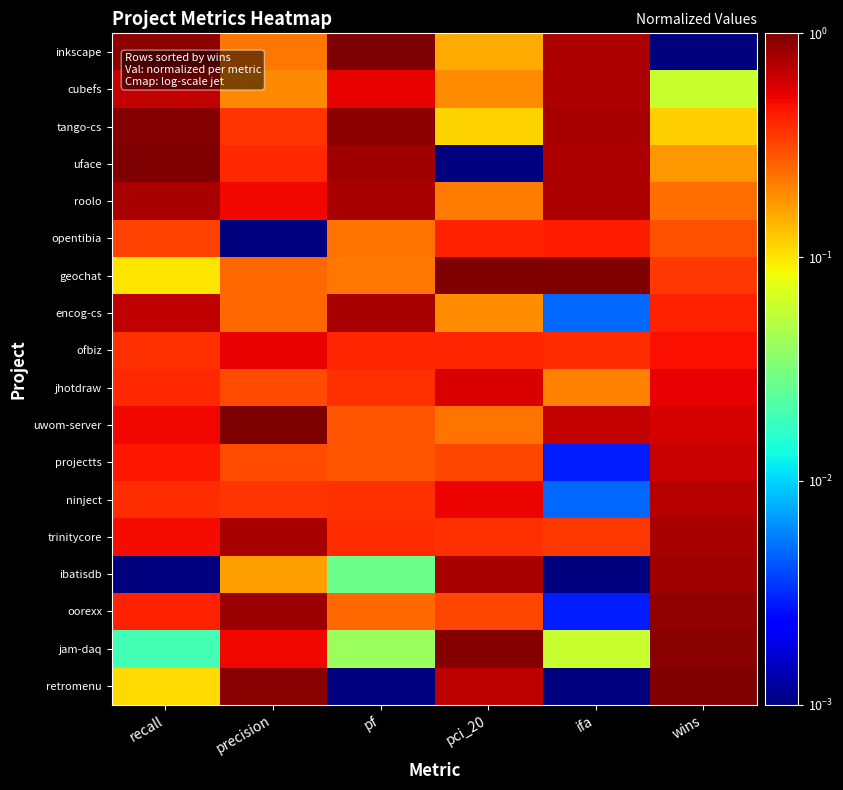

At how many categories does at least one series exceed 0?

6